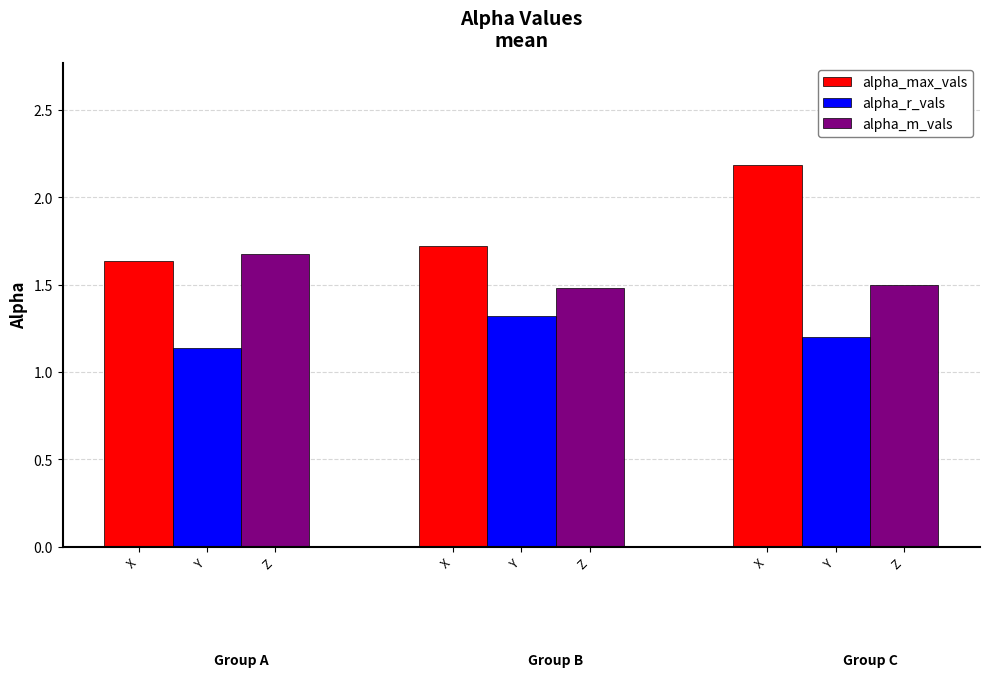

Does the chart contain any negative values?

No